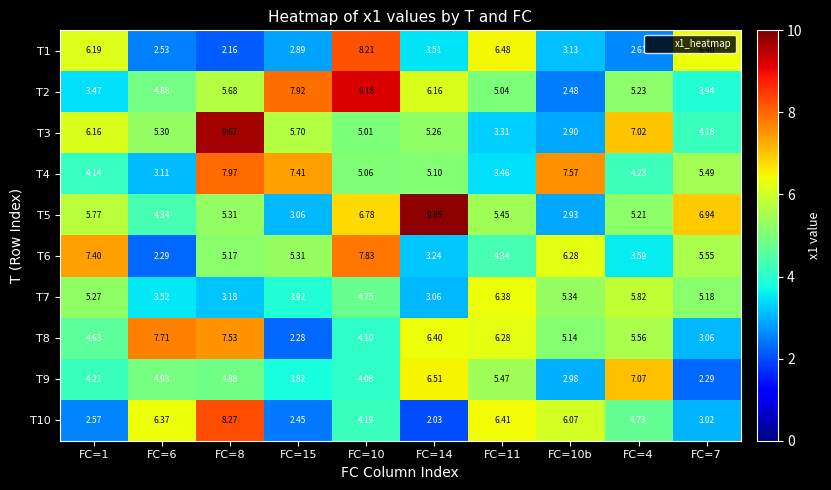

At FC=10, list the series in order from largest to smallest.

T2, T1, T6, T5, T4, T3, T7, T10, T8, T9